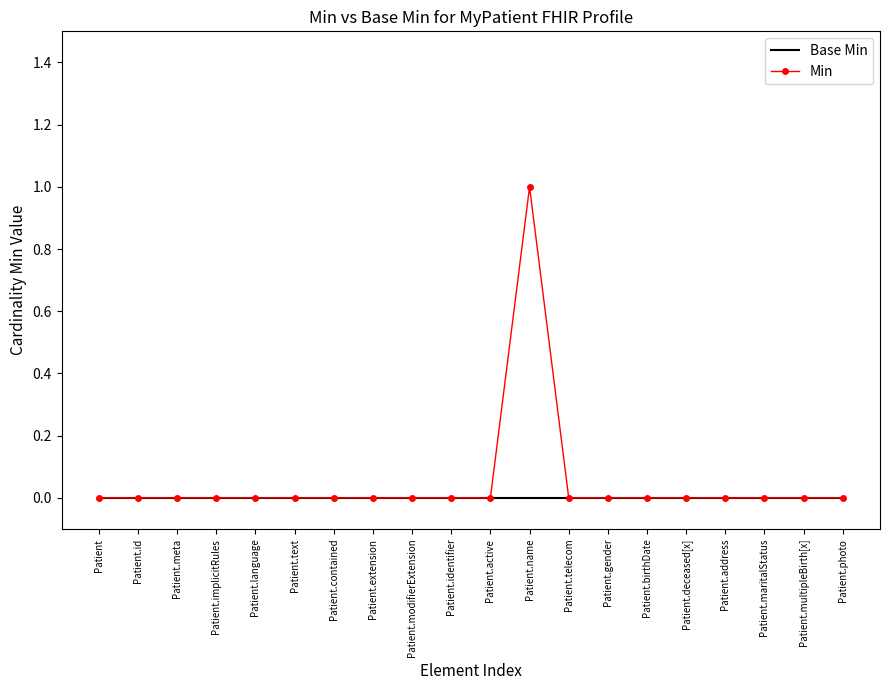

At which category is the sum across all series the highest?

Patient.name